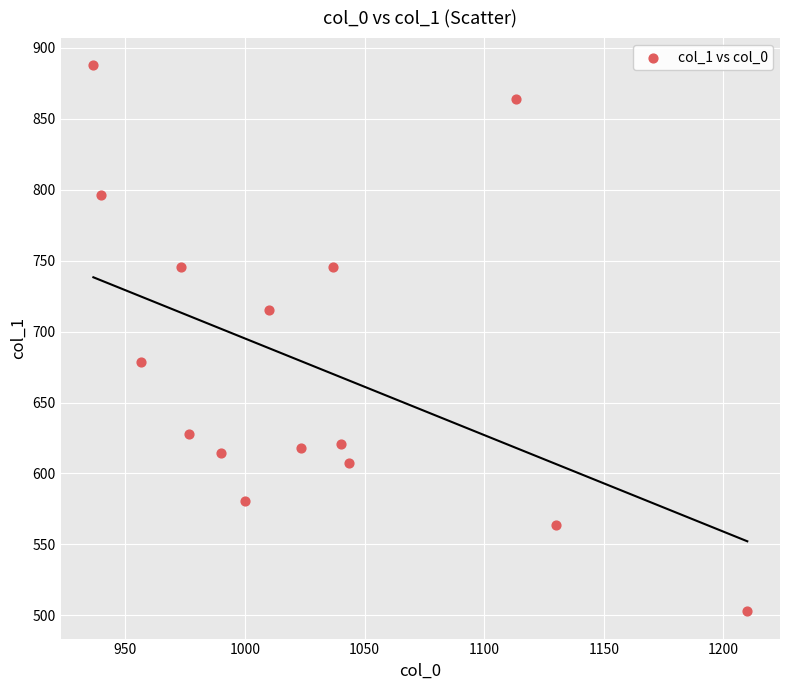

How many data points are displayed?

15